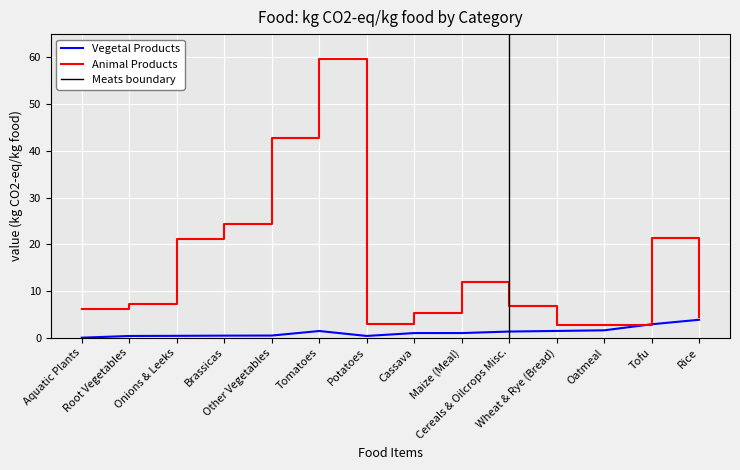

Reading left to right, transcribe all the data shown in this chart.

Vegetal Products: 0.0	0.4	0.4	0.4	0.5	1.4	0.4	1.0	1.0	1.3	1.4	1.6	2.9	3.8
Animal Products: 6.1	7.3	21.1	24.4	42.8	59.6	2.8	5.2	11.9	6.7	2.8	2.8	21.2	4.5